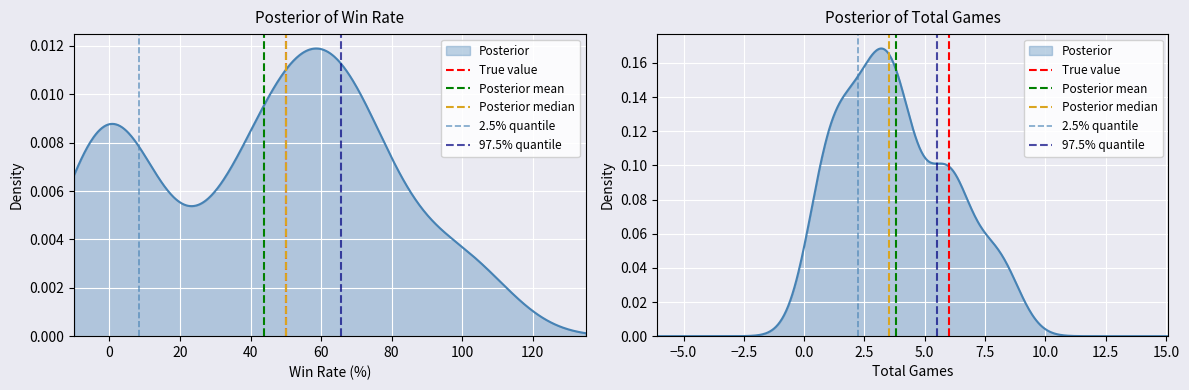

Is the value of Posterior median at 0 greater than the value of True value at −20?

Yes